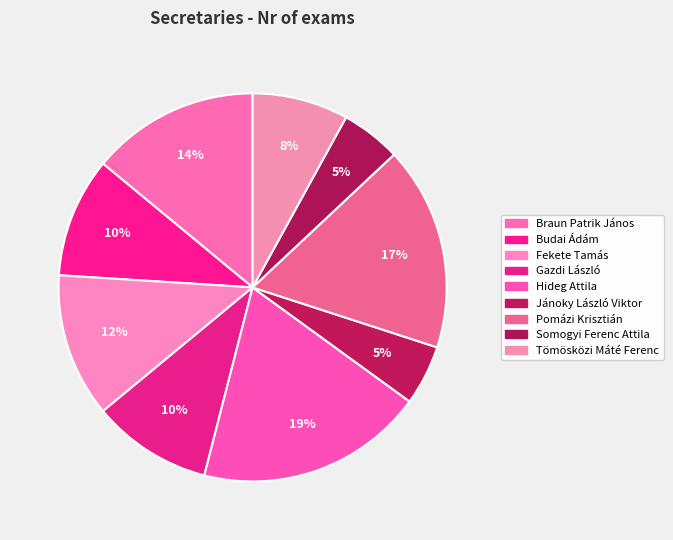

To the nearest percent, what is the average slice percentage?

11%